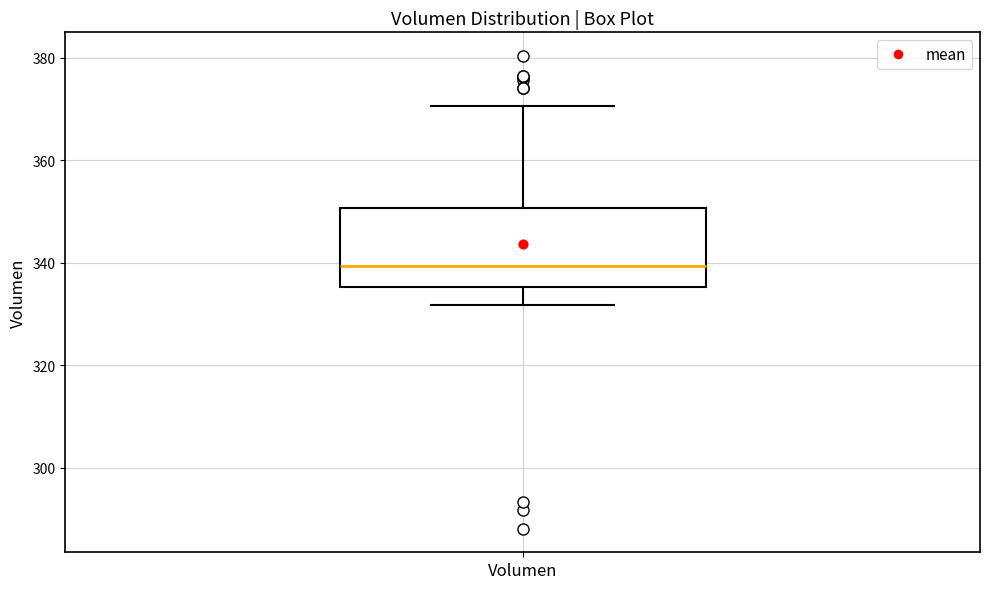

Read this box plot against the y-axis: the position of the median line, the range covered by the box, and the ends of both whiskers. The values are not printed on the chart, so give them approximately, as read against the axis.

median 340, box 336 to 350, whiskers 332 to 370